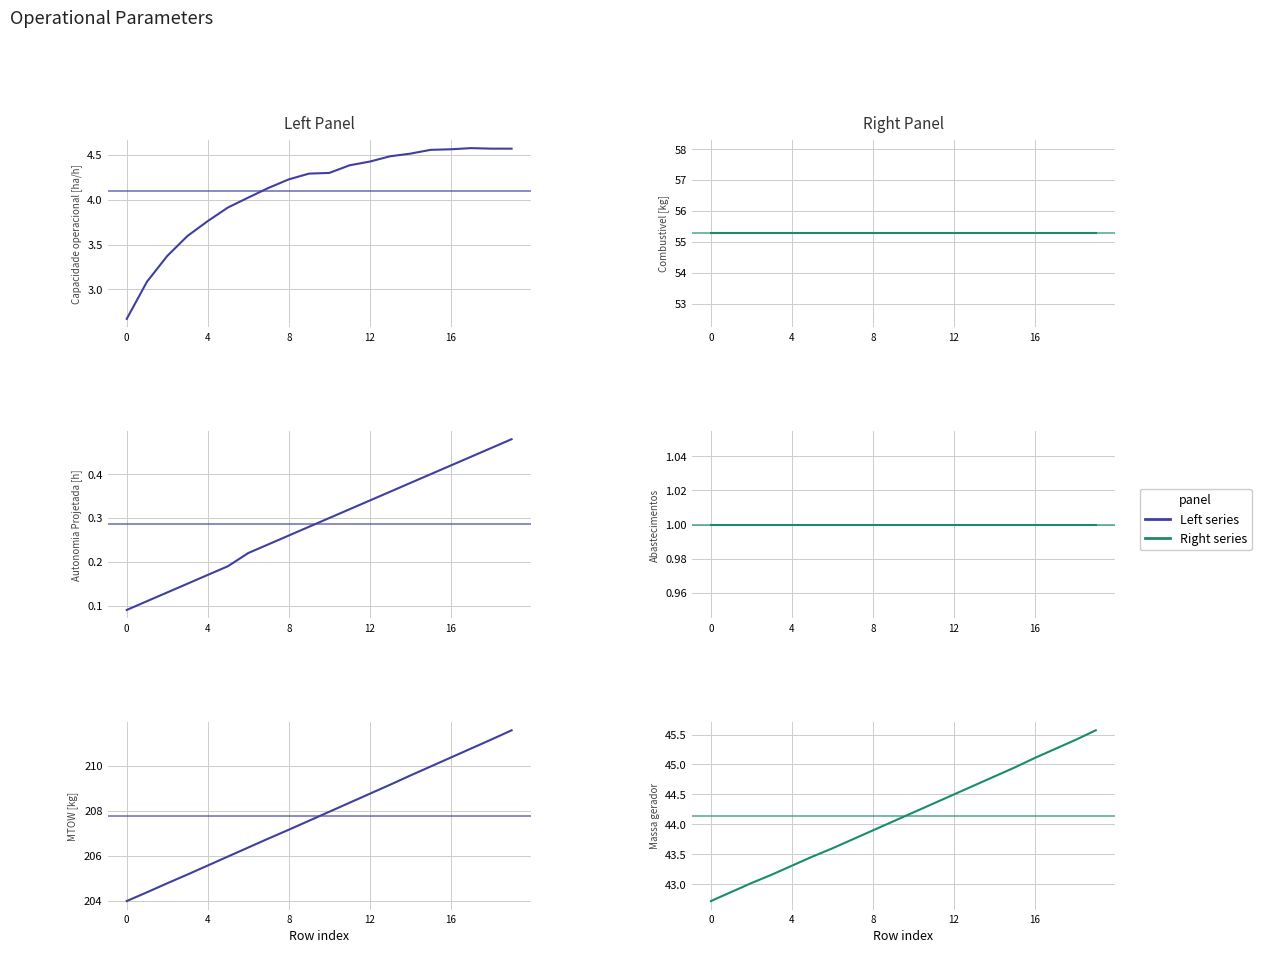

Rank the series by their maximum value, from highest to lowest.

Left series, Right series